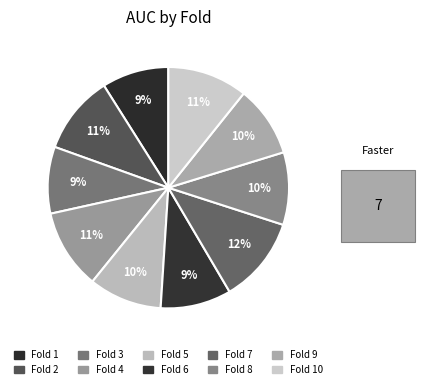

How many slices are in this pie chart?

10